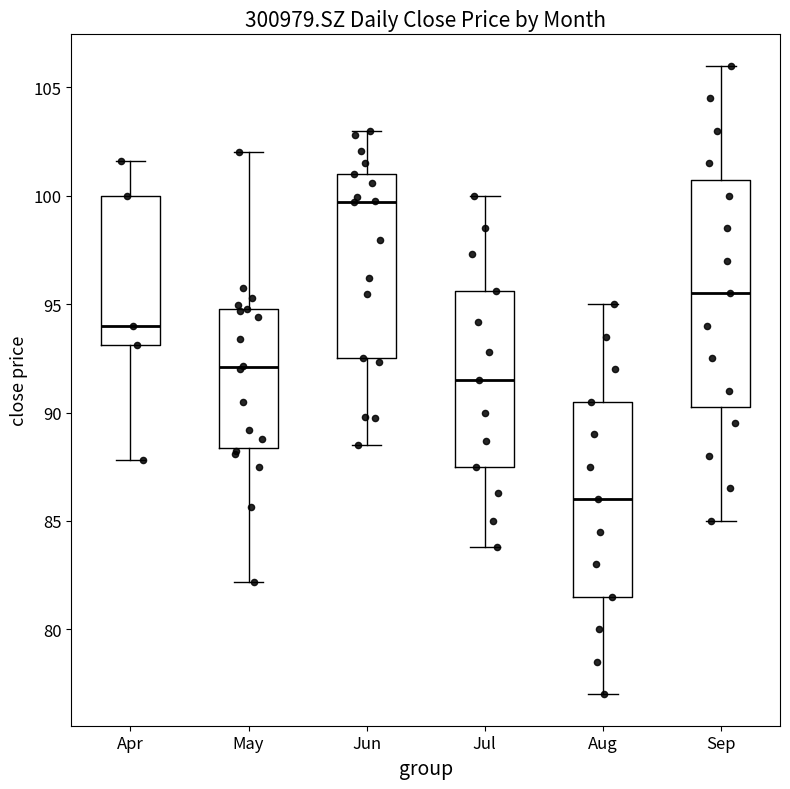

Which box has the lowest median line?

Aug